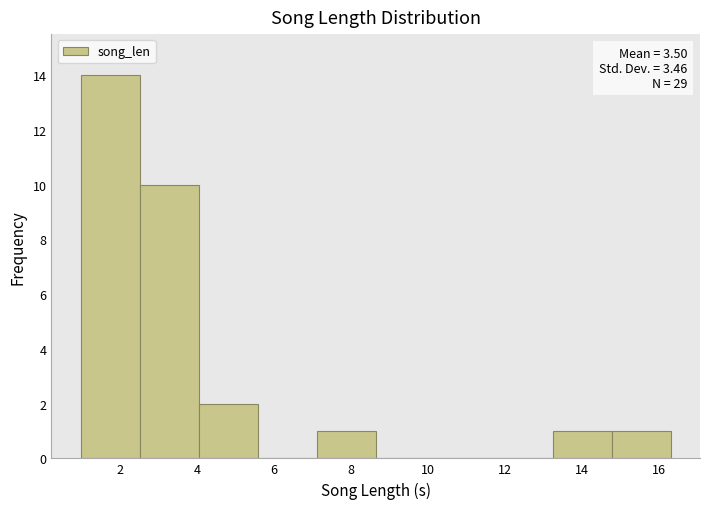

Which range on the x-axis has the tallest bar?

1.0 to 2.6